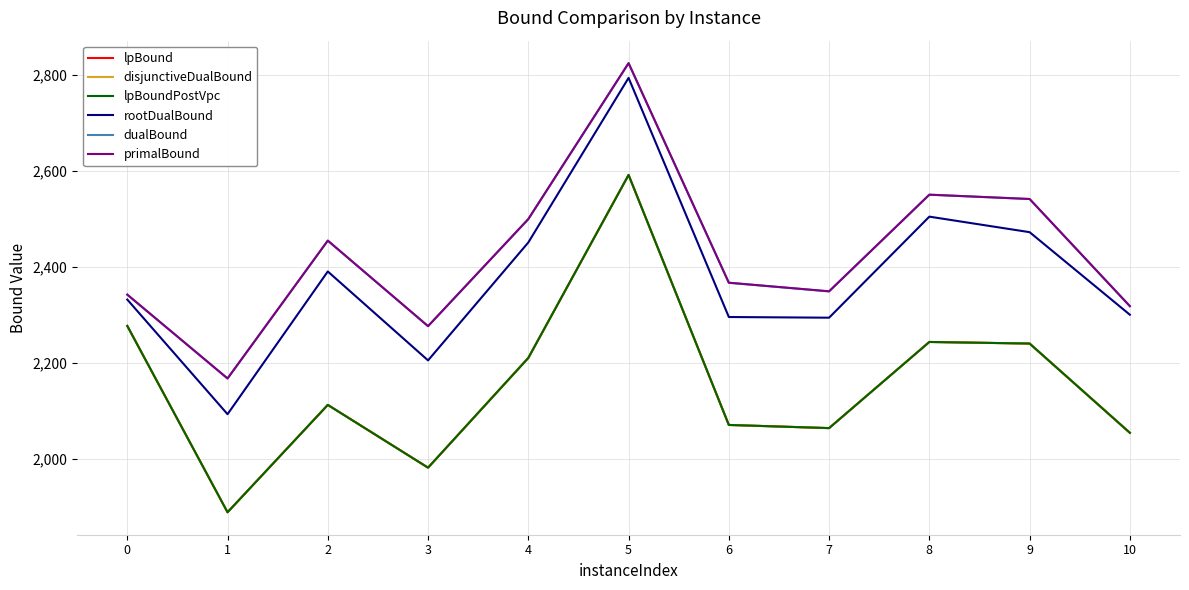

Does the chart have visible grid lines?

Yes